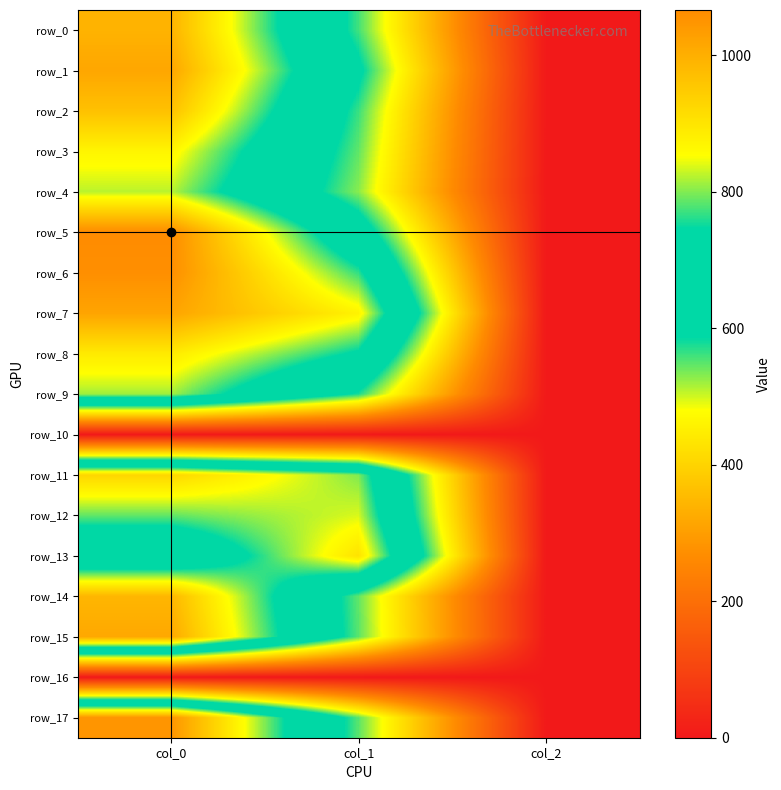

Which category has the highest value across all series?

col_0